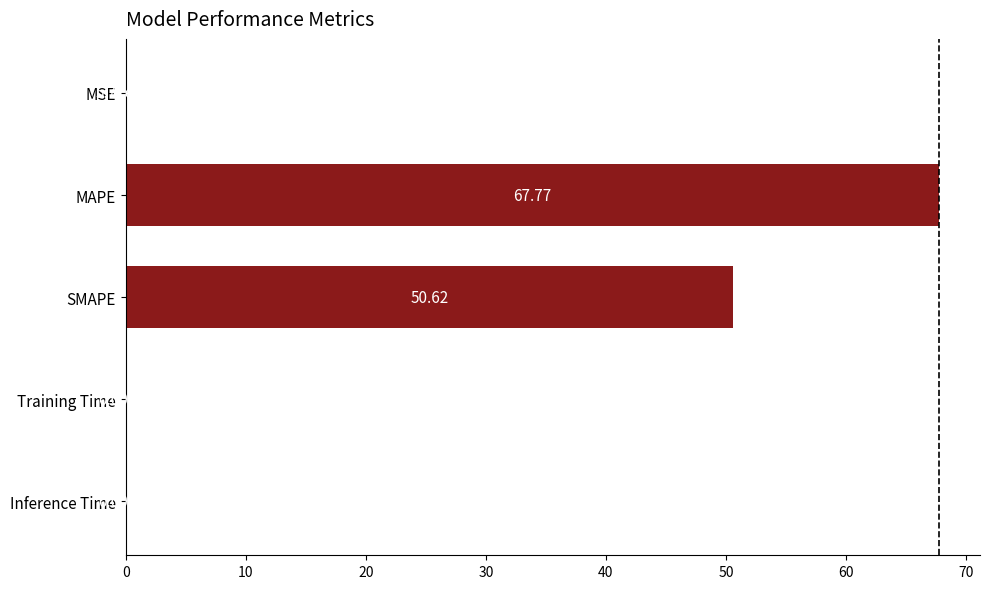

Does the chart contain stacked bars?

No